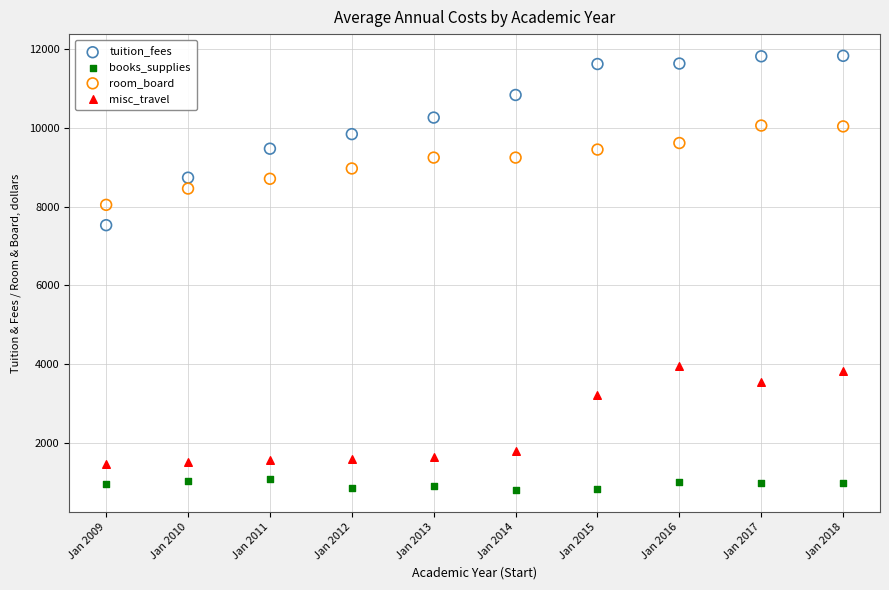

Which series reaches the minimum Y coordinate?

books_supplies